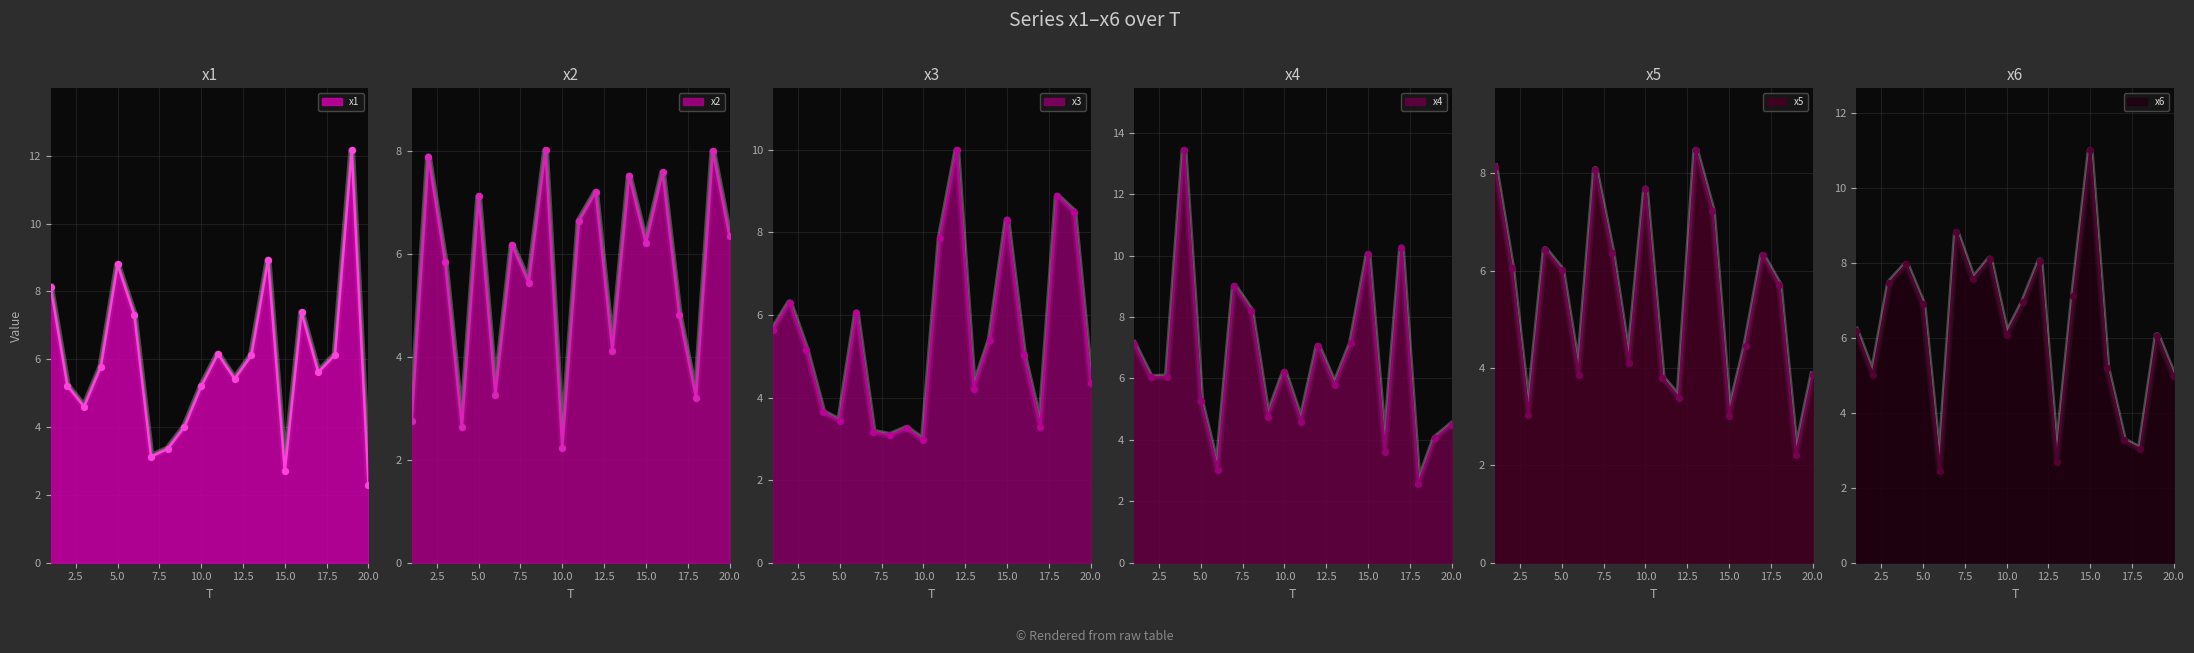

What is the total value across all series at 8?

34.0